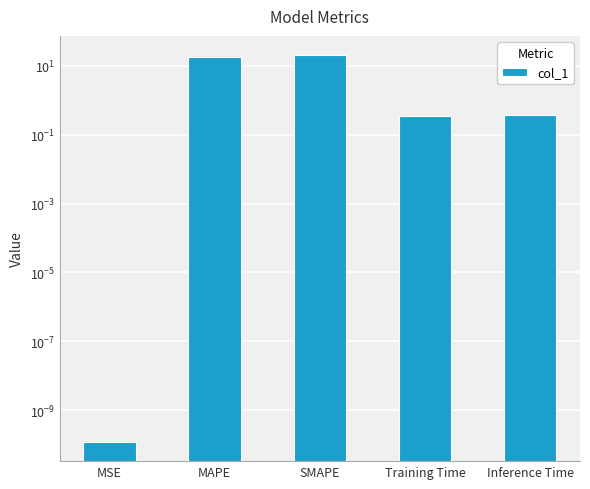

List the labels in order of value, smallest first.

MSE, Training Time, Inference Time, MAPE, SMAPE